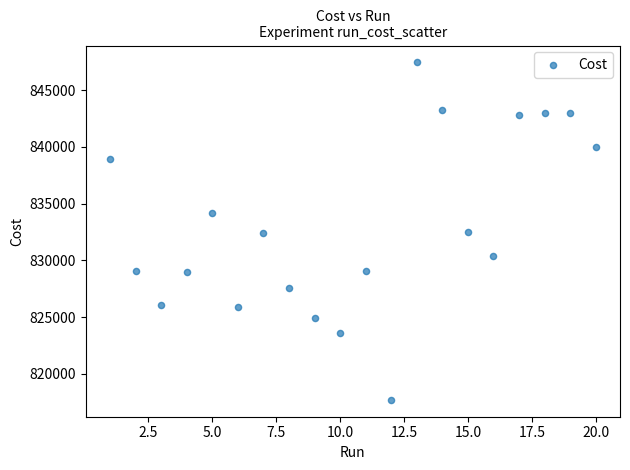

What is the range of X values (max minus min)?

19.0